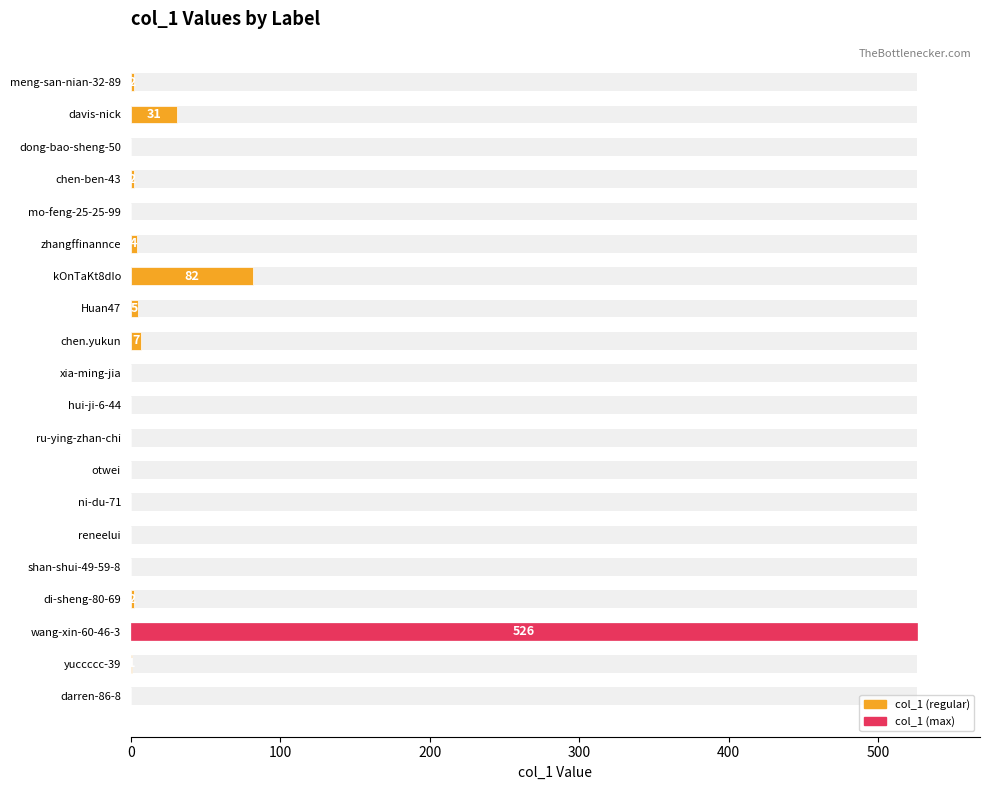

How many values are above zero?

10